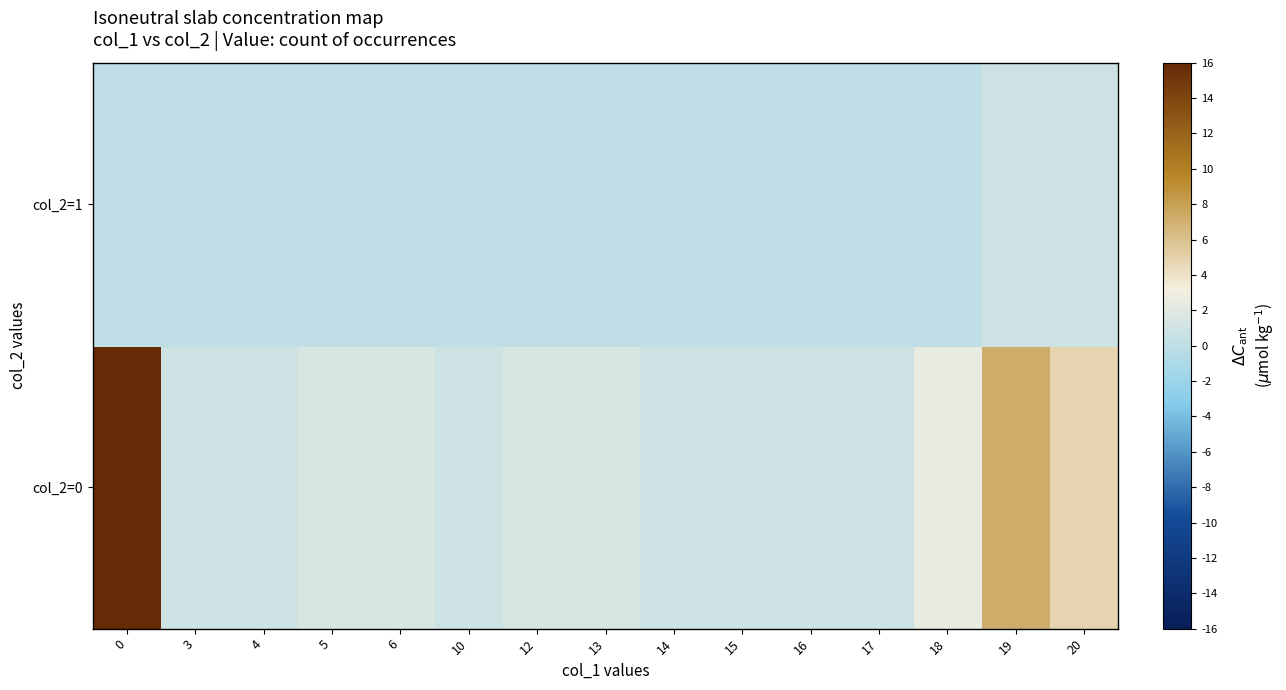

Reading left to right, extract all data points from this chart.

col_2=0: 0=16.0	3=0.8	4=0.8	5=1.6	6=1.6	10=0.8	12=1.6	13=1.6	14=0.8	15=0.8	16=0.8	17=0.8	18=2.4	19=7.2	20=4.8
col_2=1: 0=0.0	3=0.0	4=0.0	5=0.0	6=0.0	10=0.0	12=0.0	13=0.0	14=0.0	15=0.0	16=0.0	17=0.0	18=0.0	19=0.8	20=0.8